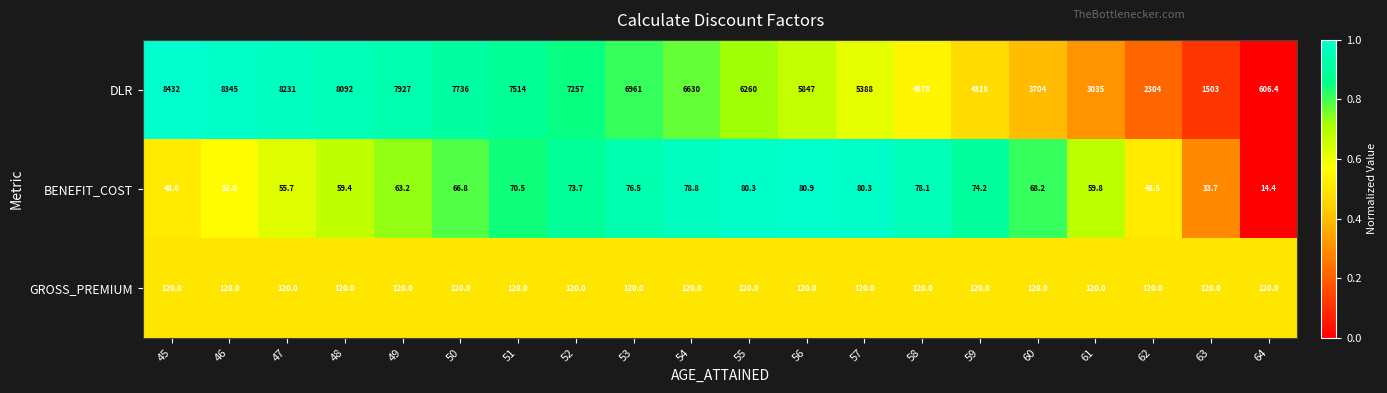

What is the approximate value of GROSS_PREMIUM at 55?

120.0